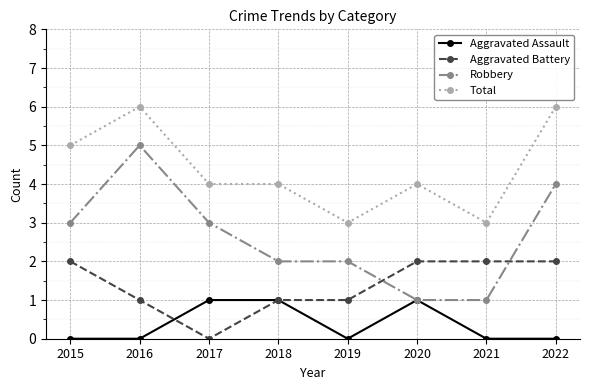

How many lines are shown in the chart?

4